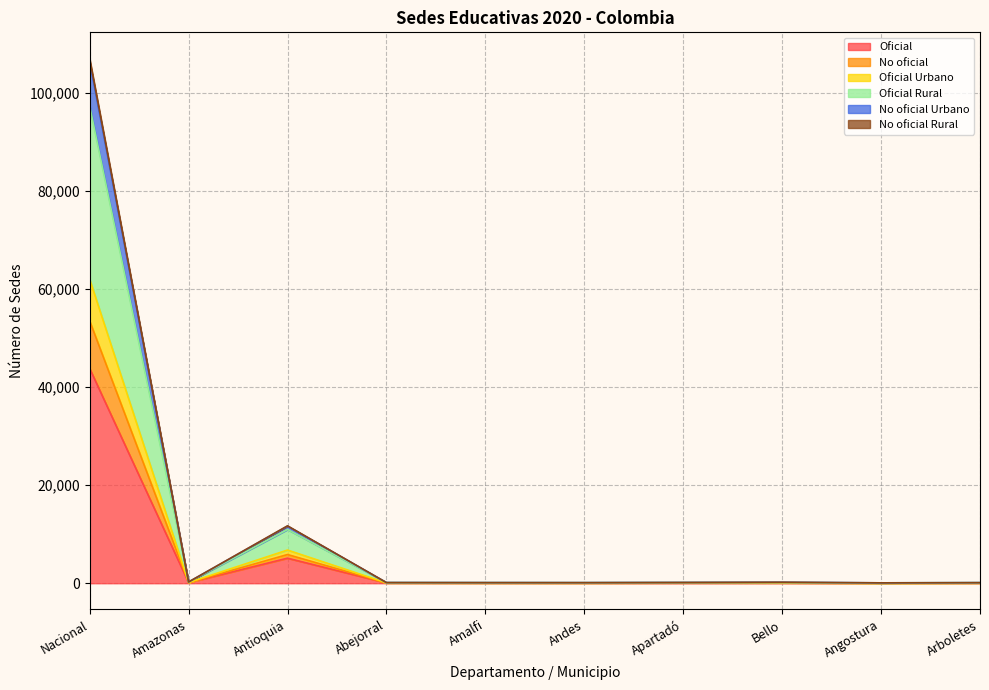

What position from the right is Andes?

5